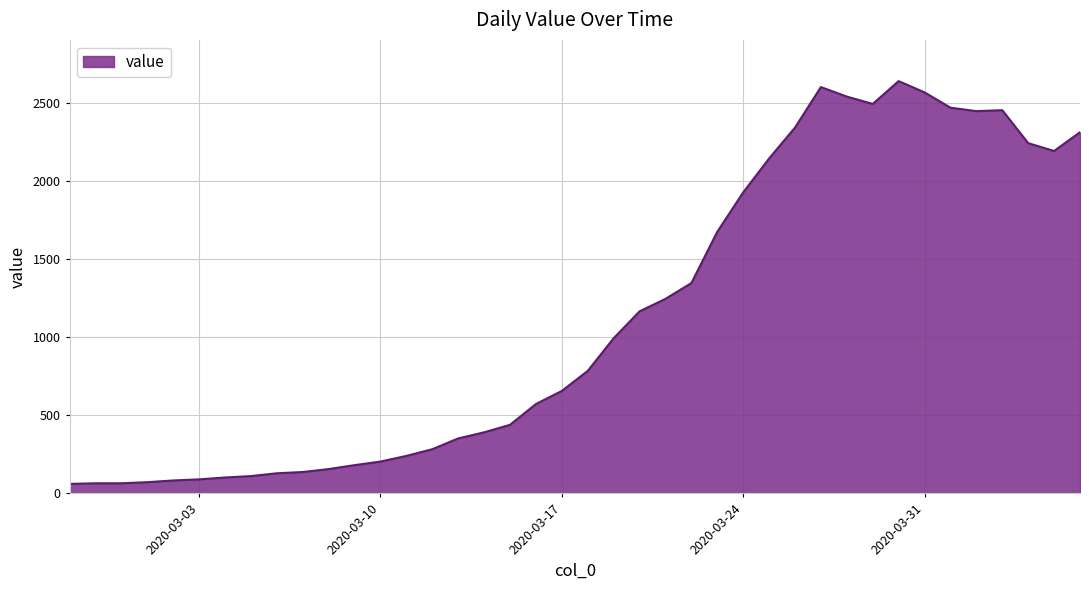

What is the maximum value shown in the chart?

2638